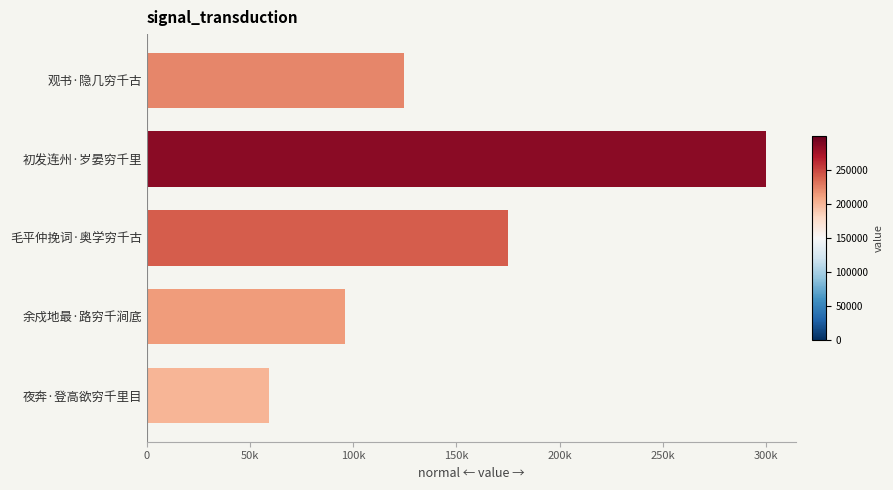

Does the chart contain any negative values?

No